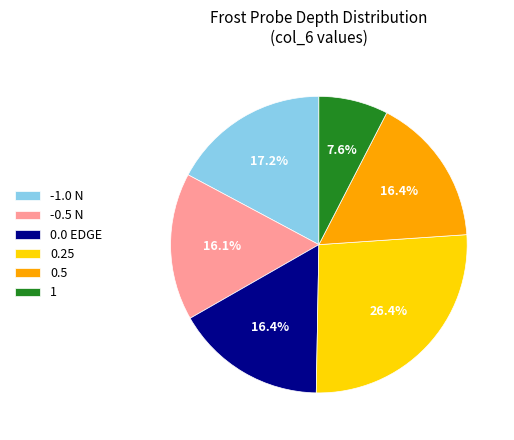

Count the number of slices in the pie.

6